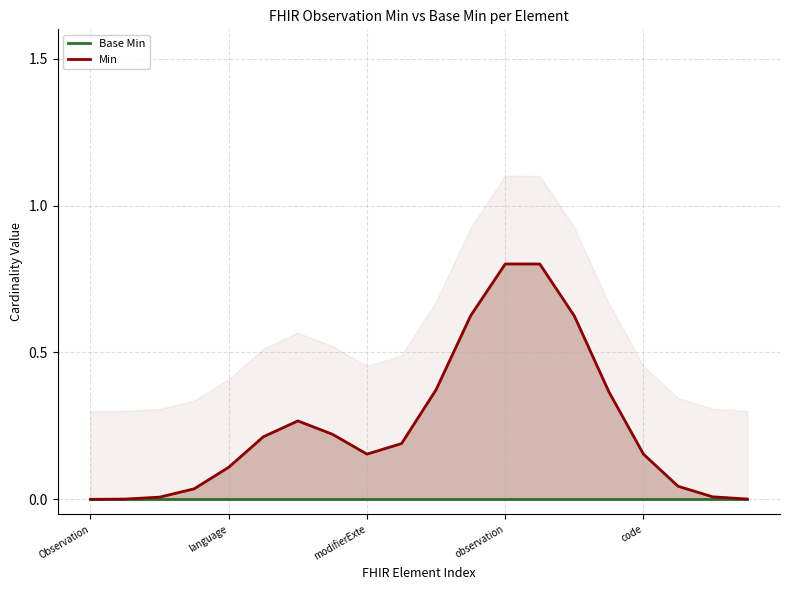

Between modifierExte and observation, which series saw the biggest shift?

Min